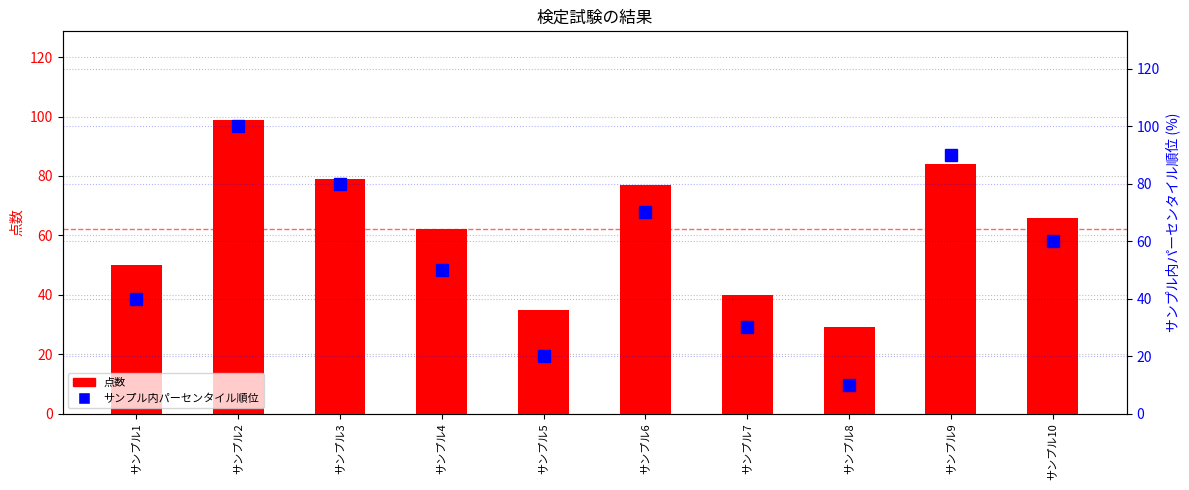

What is the difference between the second highest and minimum values in the 点数 series?

55